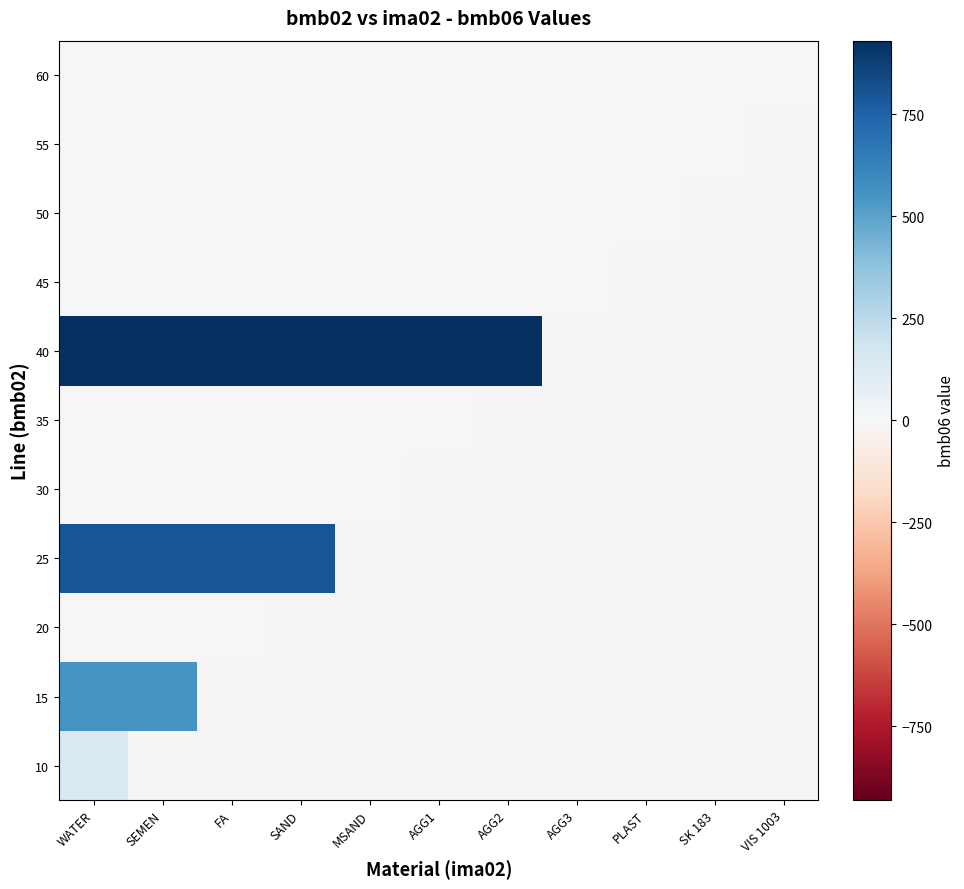

Between AGG3 and SAND, which is larger?

SAND